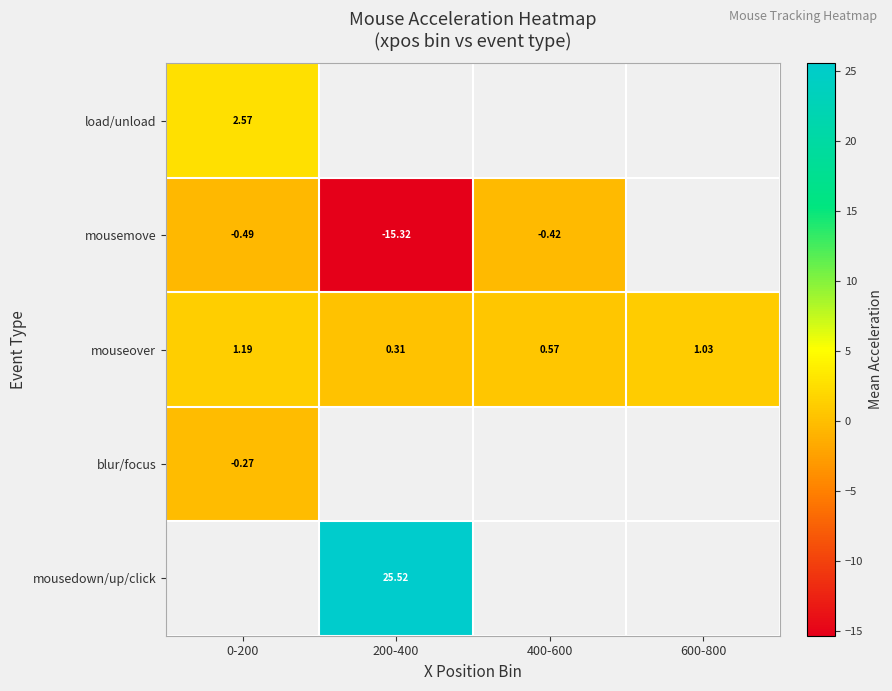

Which category has the lowest value across all series?

200-400